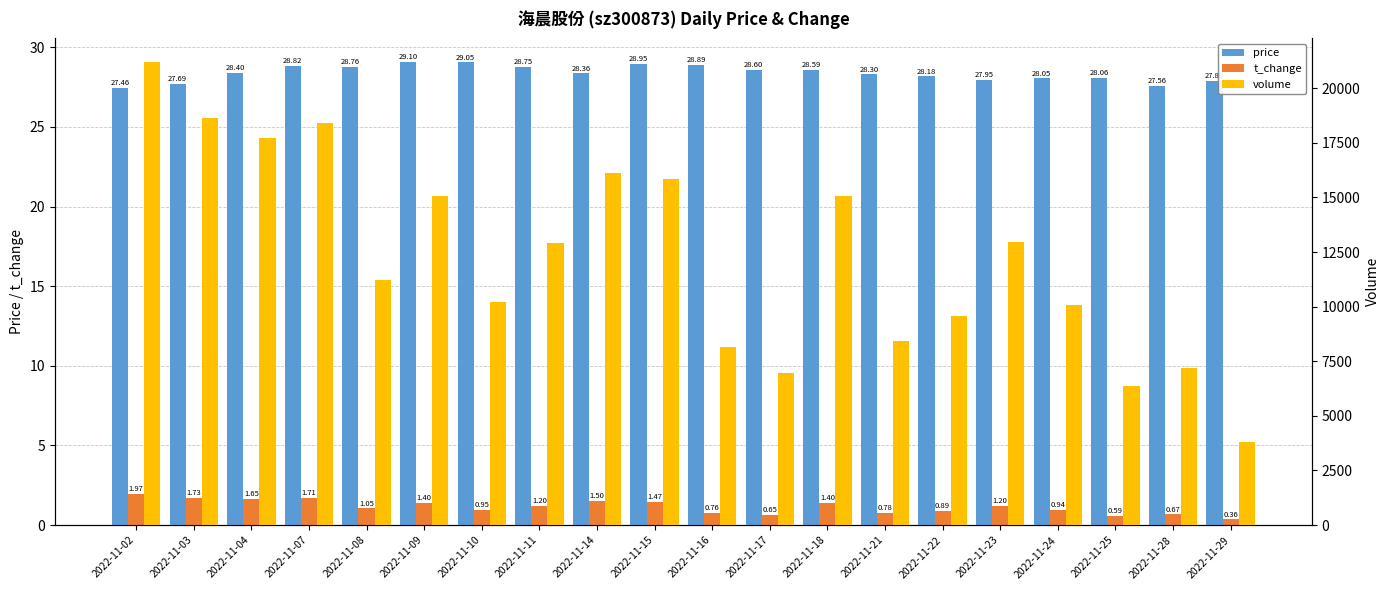

At how many categories does at least one series exceed 14258?

8